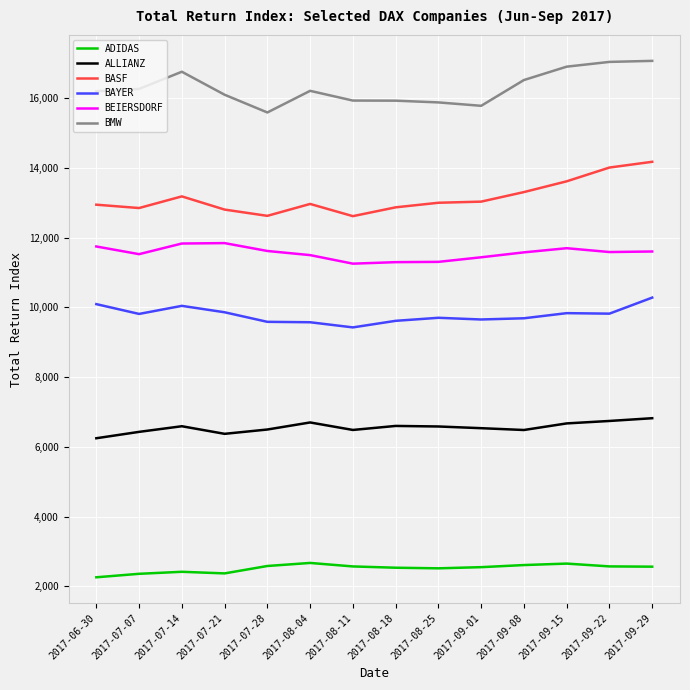

At which label does BAYER reach its minimum?

2017-08-11